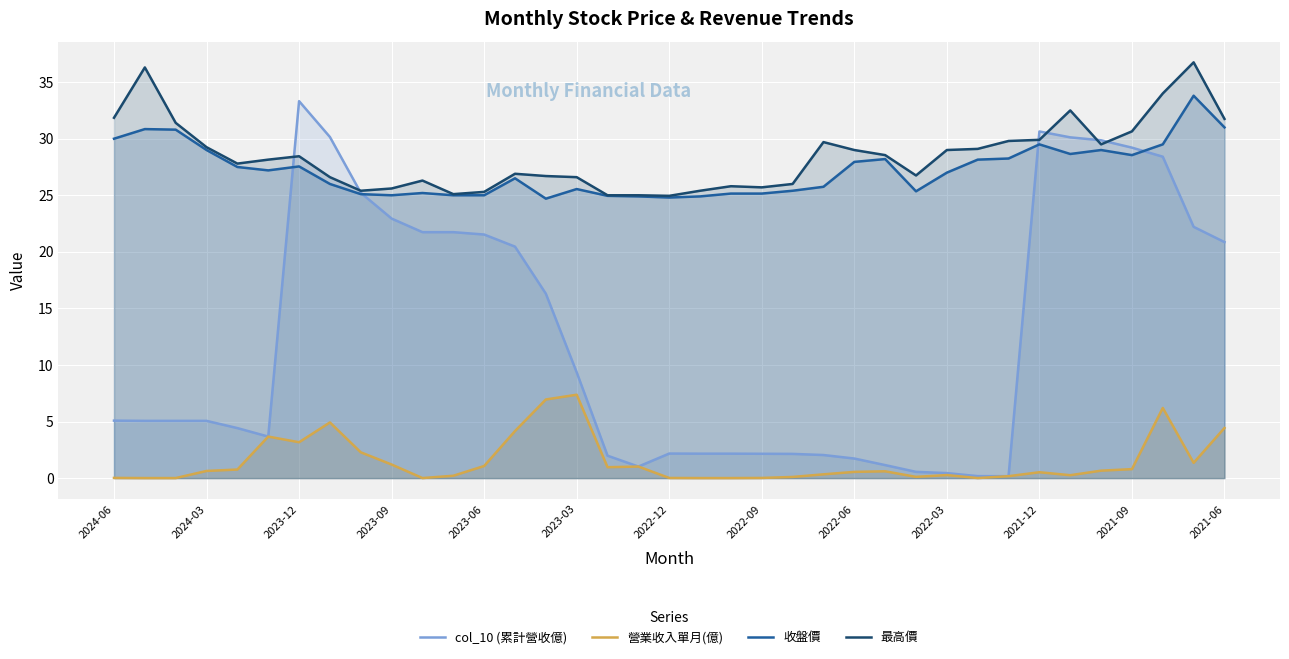

Which series has the widest spread of values?

col_10 (累計營收億)